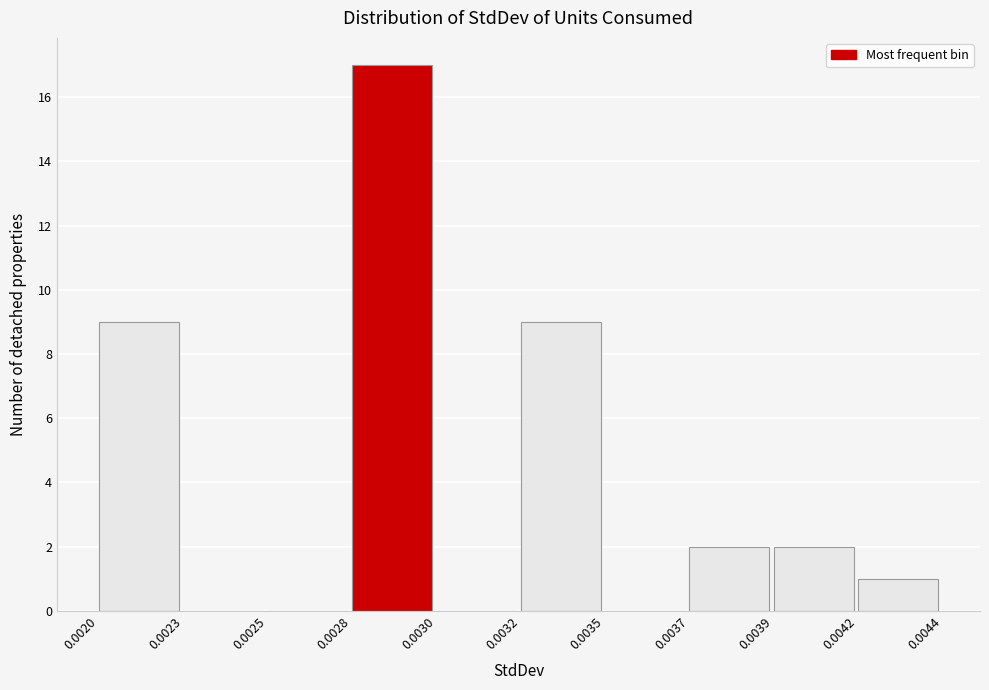

Reading right to left, list all the values displayed in this chart.

0.0042=1	0.0039=2	0.0037=2	0.0035=0	0.0032=9	0.0030=0	0.0028=17	0.0025=0	0.0023=0	0.0020=9